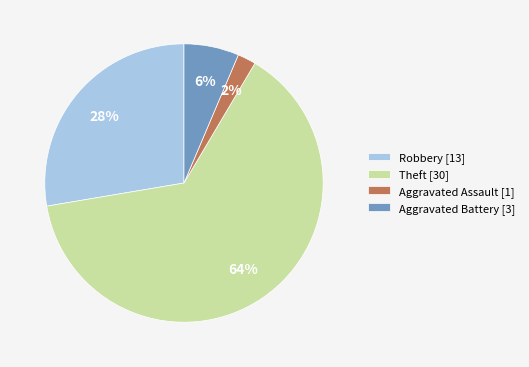

Which slice is the smallest?

Aggravated Assault [1]